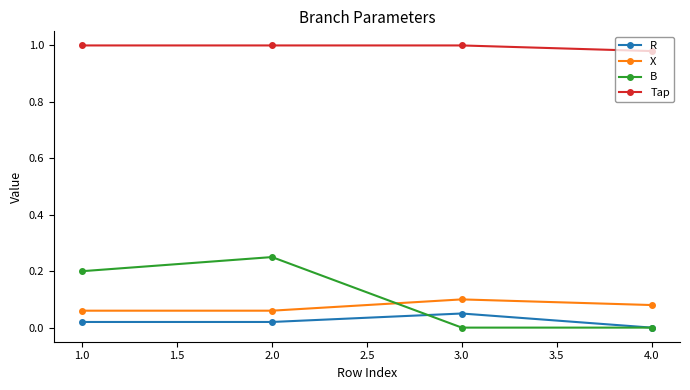

Does the chart display data point markers on the line(s)?

Yes